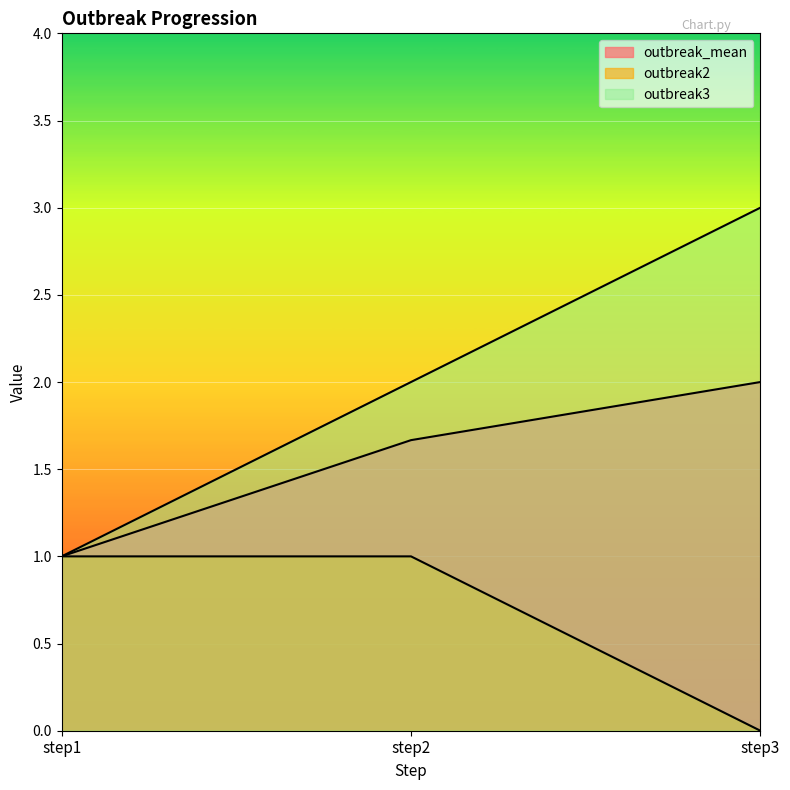

At which label does outbreak3 reach its minimum?

step1